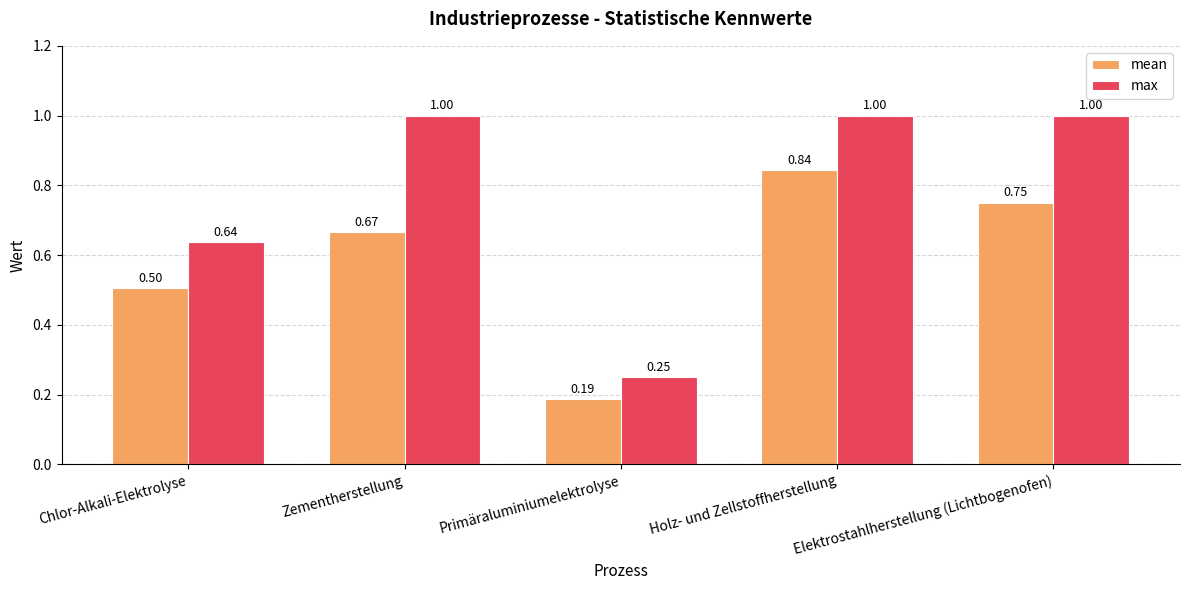

At which label is max closest to 0?

Primäraluminiumelektrolyse